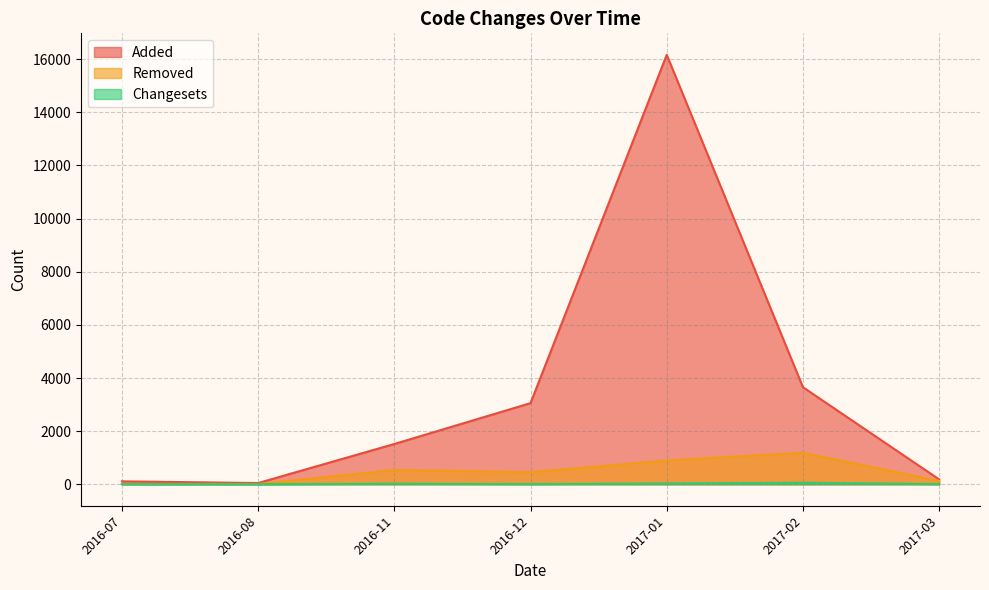

Which series has the largest range (max minus min)?

Added